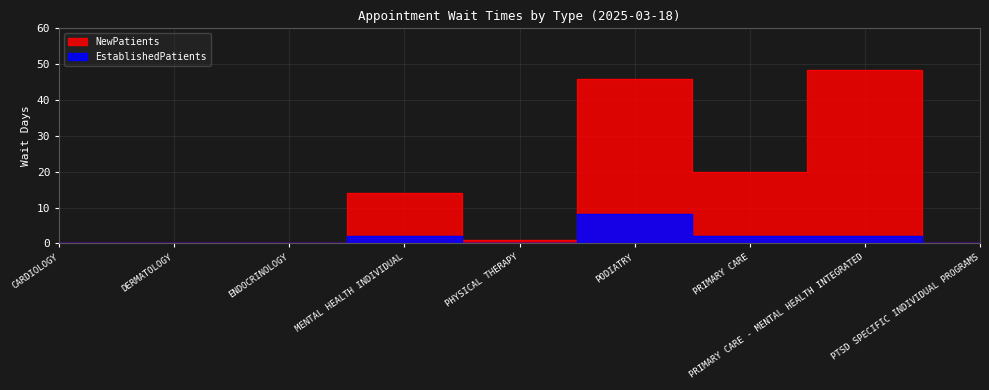

True or false: NewPatients has more than 2 points higher than both neighbors.

True